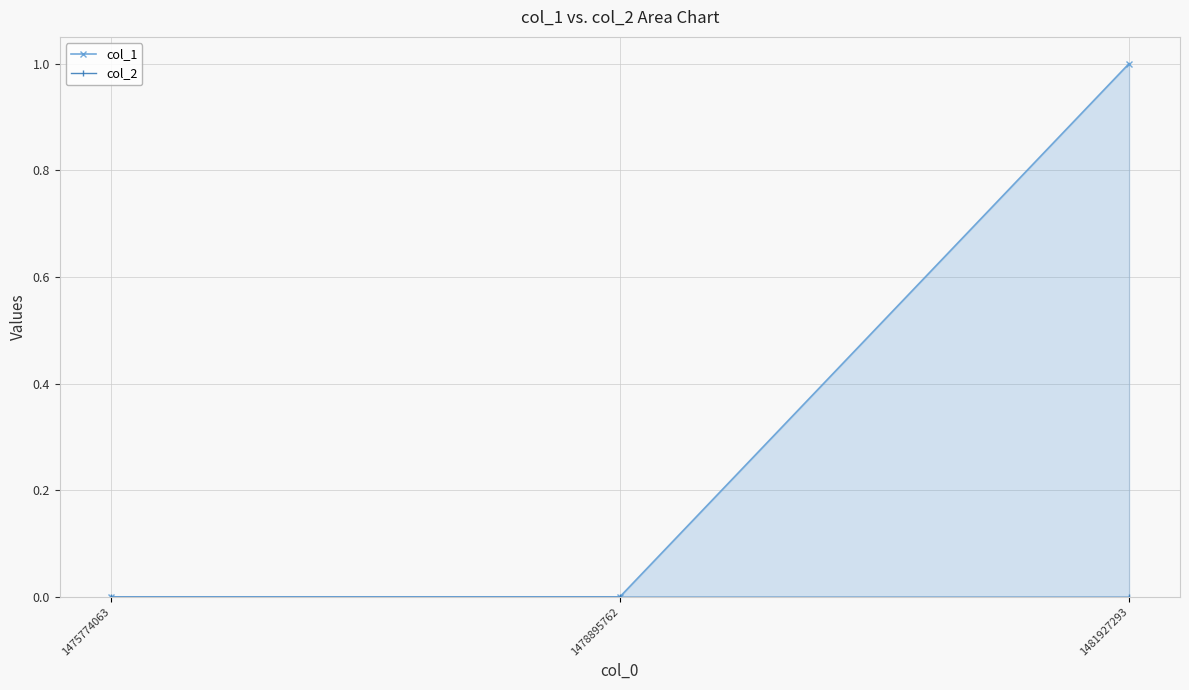

List the series in order of their peak value, highest first.

col_1, col_2